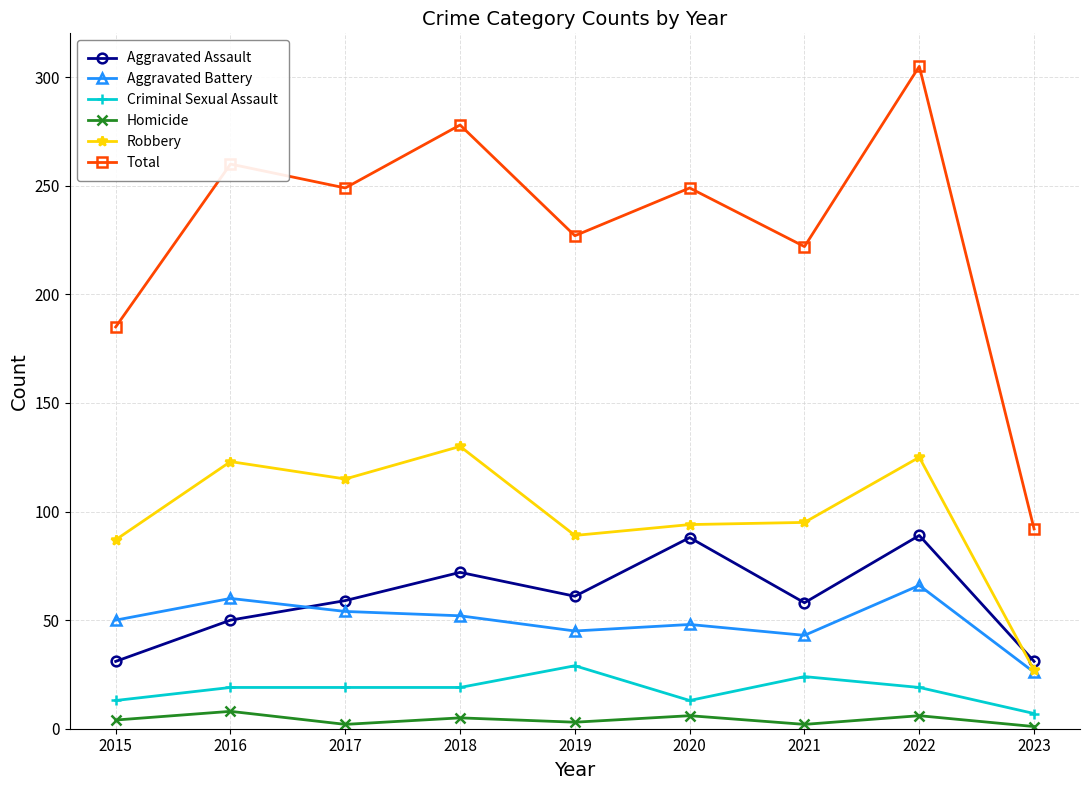

Does the chart display data point markers on the line(s)?

Yes